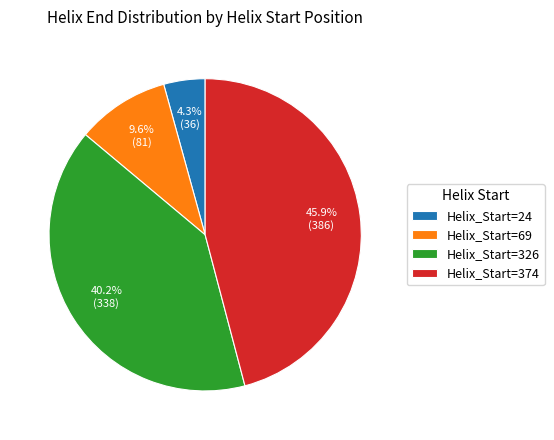

What is the largest slice in the pie chart?

Helix_Start=374